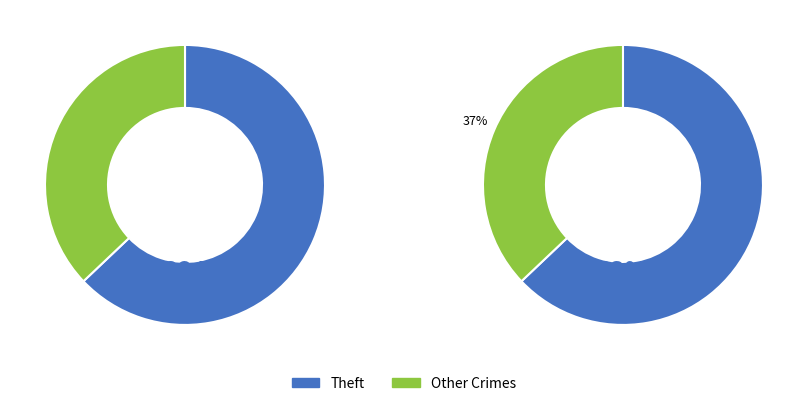

Does Burglary account for over 50% of the chart?

No